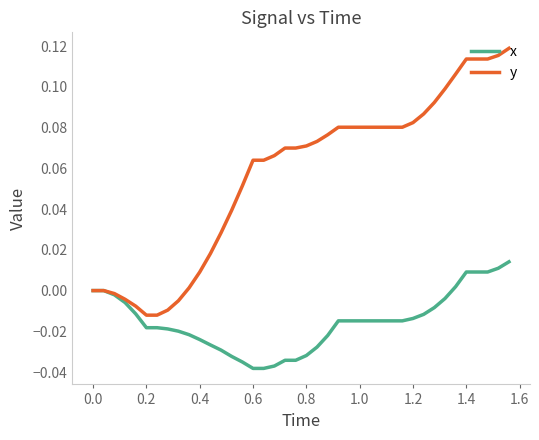

Does the chart have visible grid lines?

No